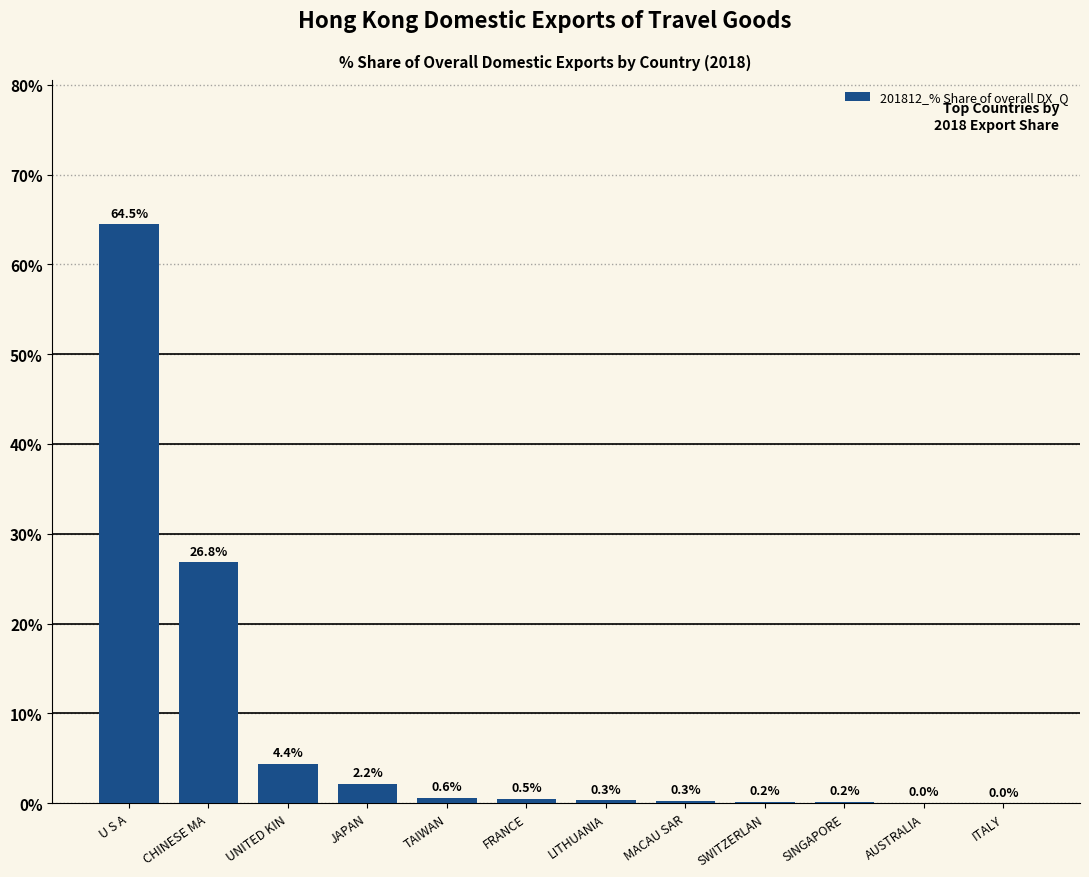

Which label corresponds to the largest value in the chart?

U S A